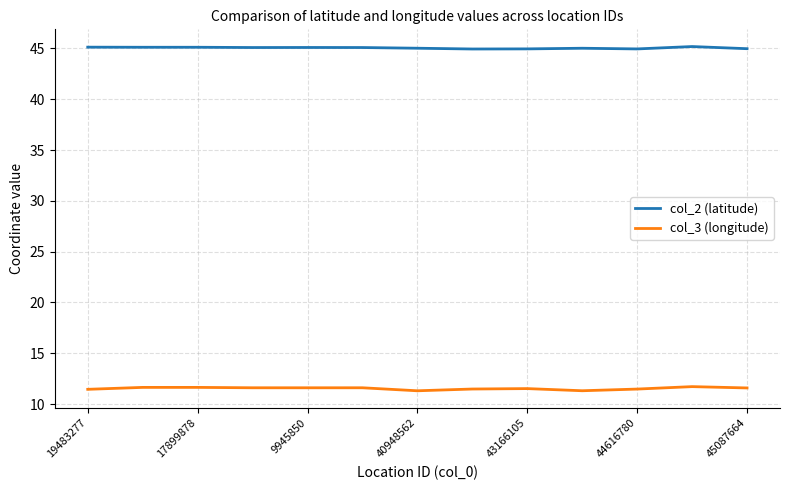

Which series has the largest total across all categories?

col_2 (latitude)